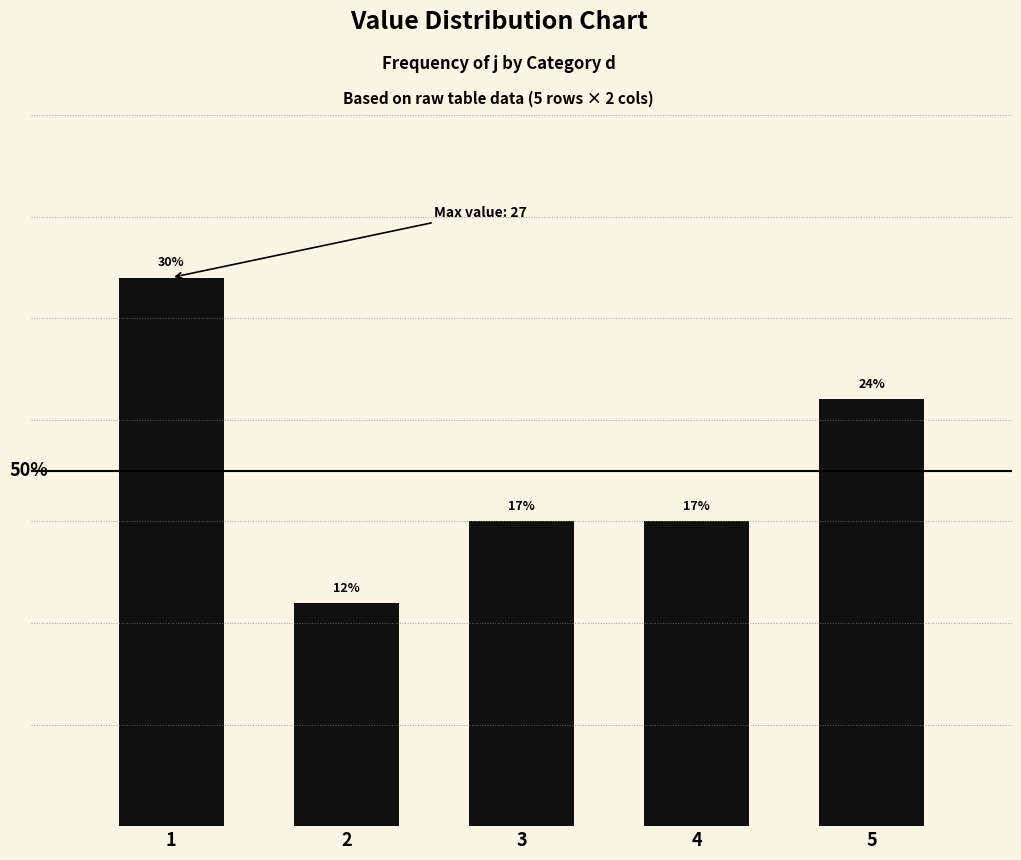

List the labels in order of value, smallest first.

2, 3, 4, 5, 1